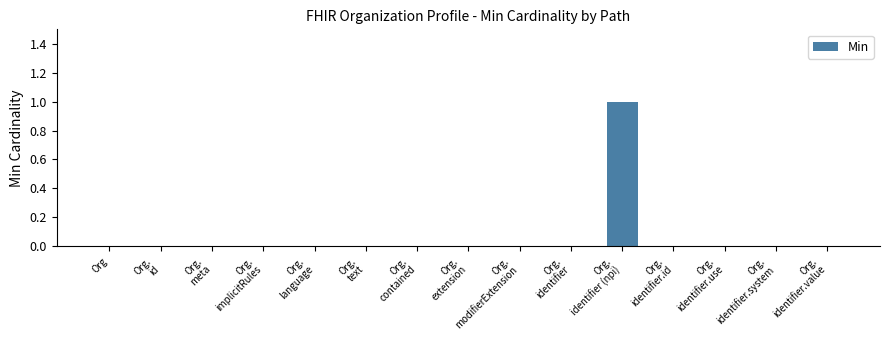

The value at Org is 0. True or false?

True